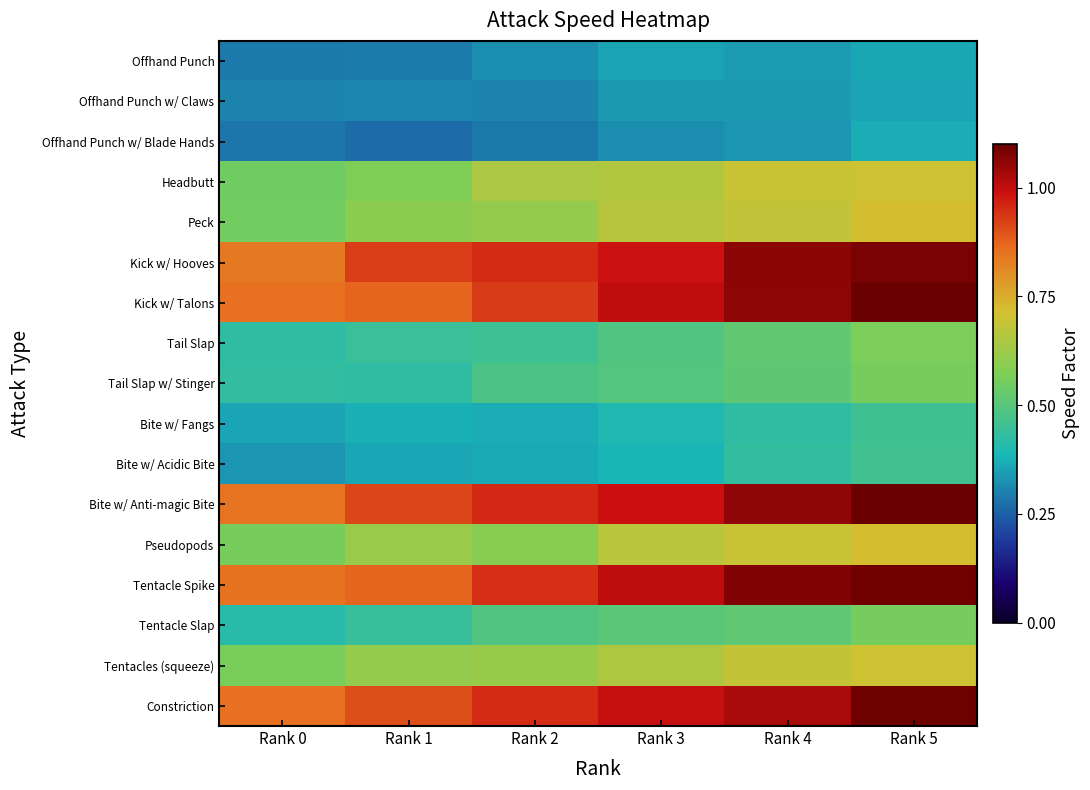

At which category is the sum across all series the highest?

Rank 5